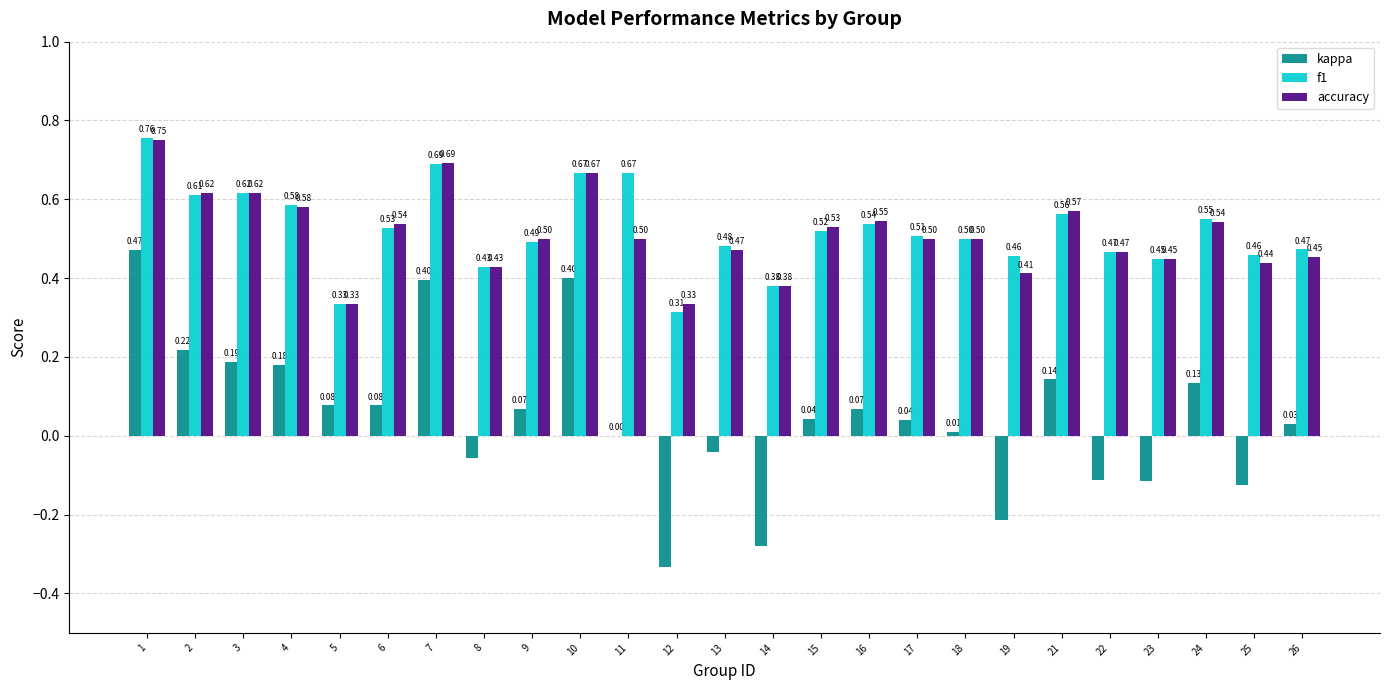

Is the value of f1 at 13 greater than the value of accuracy at 14?

Yes